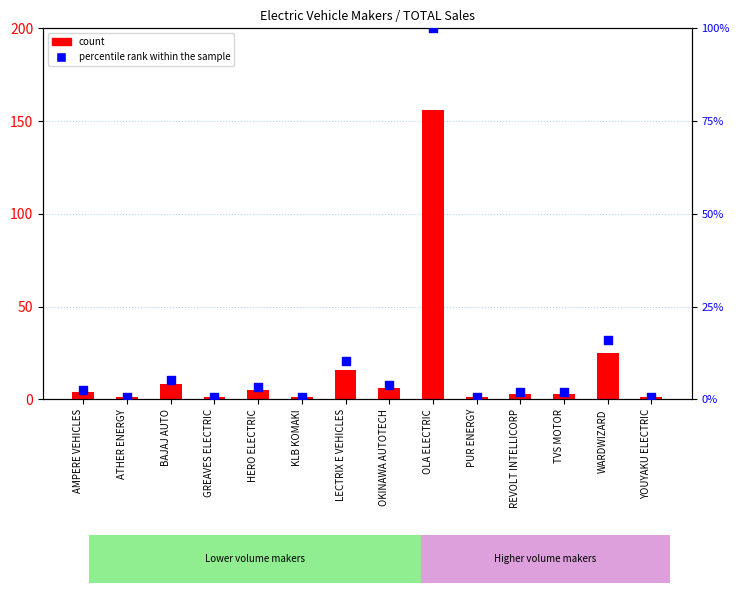

Which series has the widest spread of Y values?

count